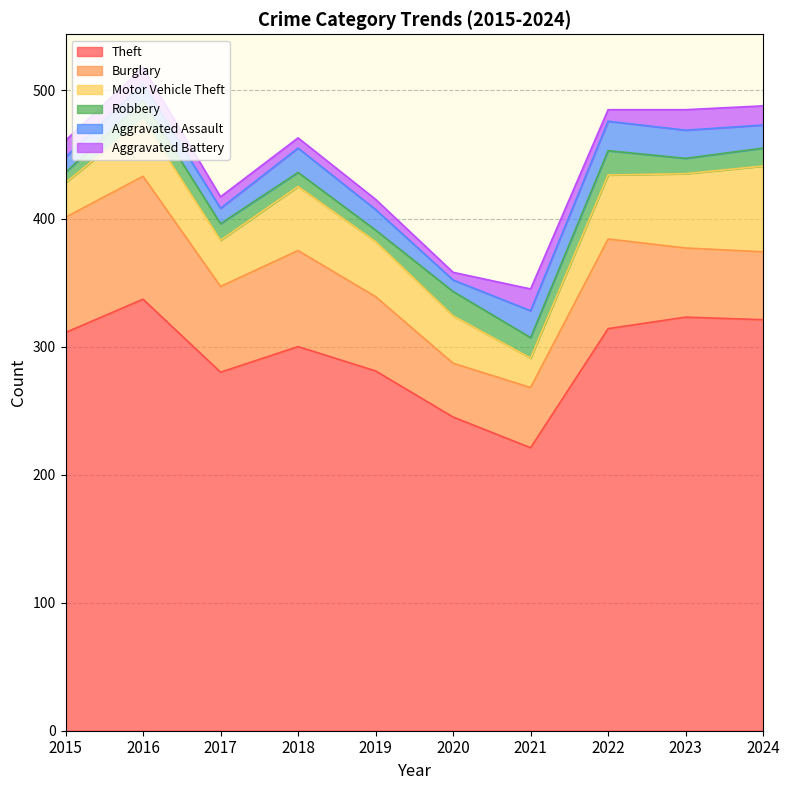

True or false: Motor Vehicle Theft has more than 0 points higher than both neighbors.

True